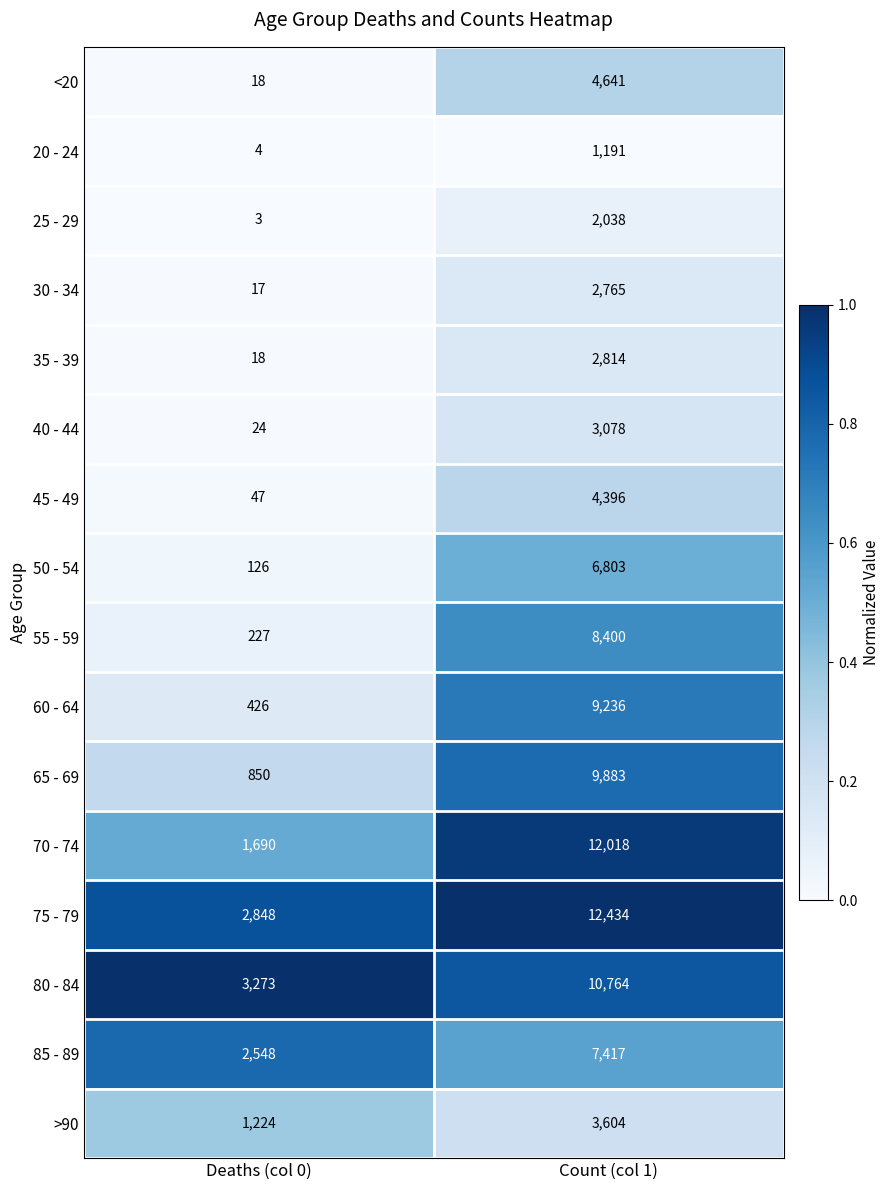

What is the difference between the 80 - 84 values at Deaths (col 0) and Count (col 1)?

7491